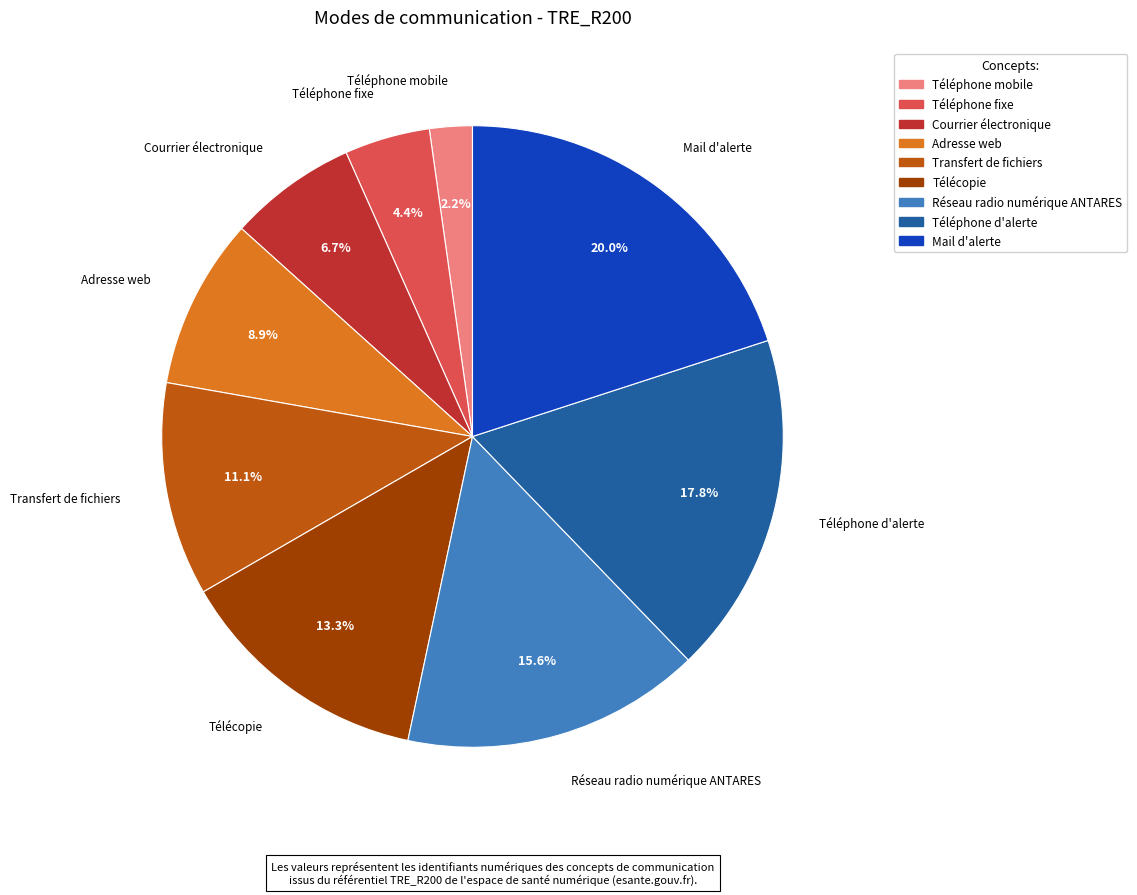

What is the smallest slice in the pie chart?

Téléphone mobile